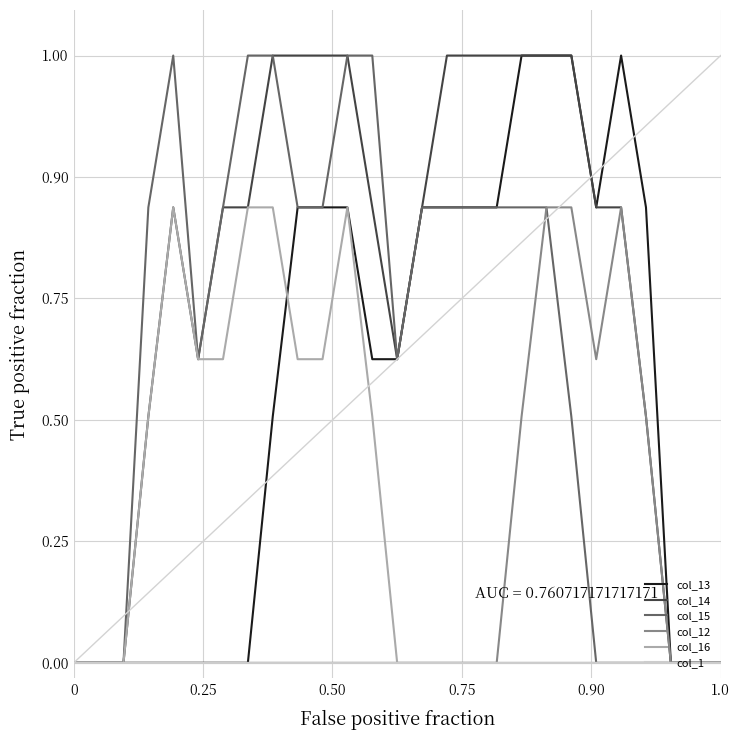

True or false: col_16 and col_15 cross at least once.

False